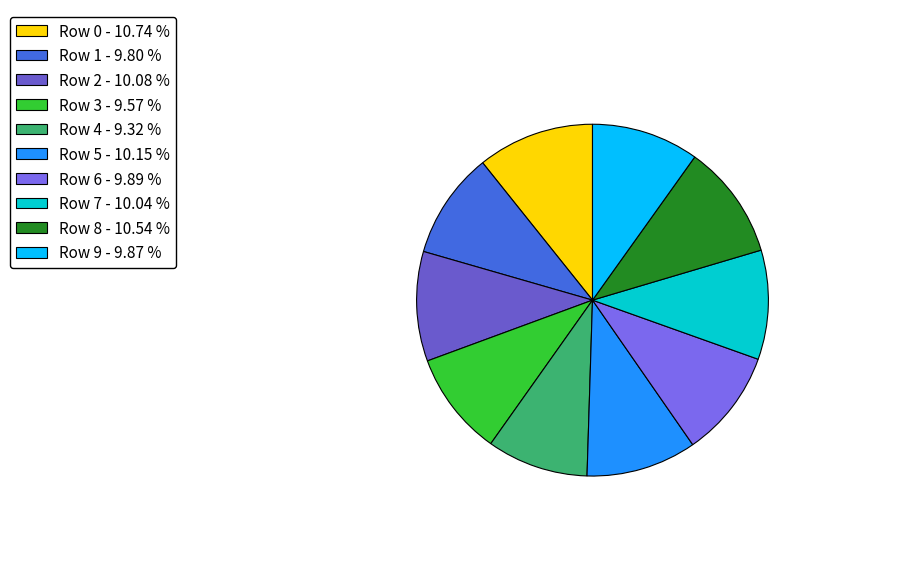

Rank the categories by value from lowest to highest.

Row 4, Row 3, Row 1, Row 9, Row 6, Row 7, Row 2, Row 5, Row 8, Row 0